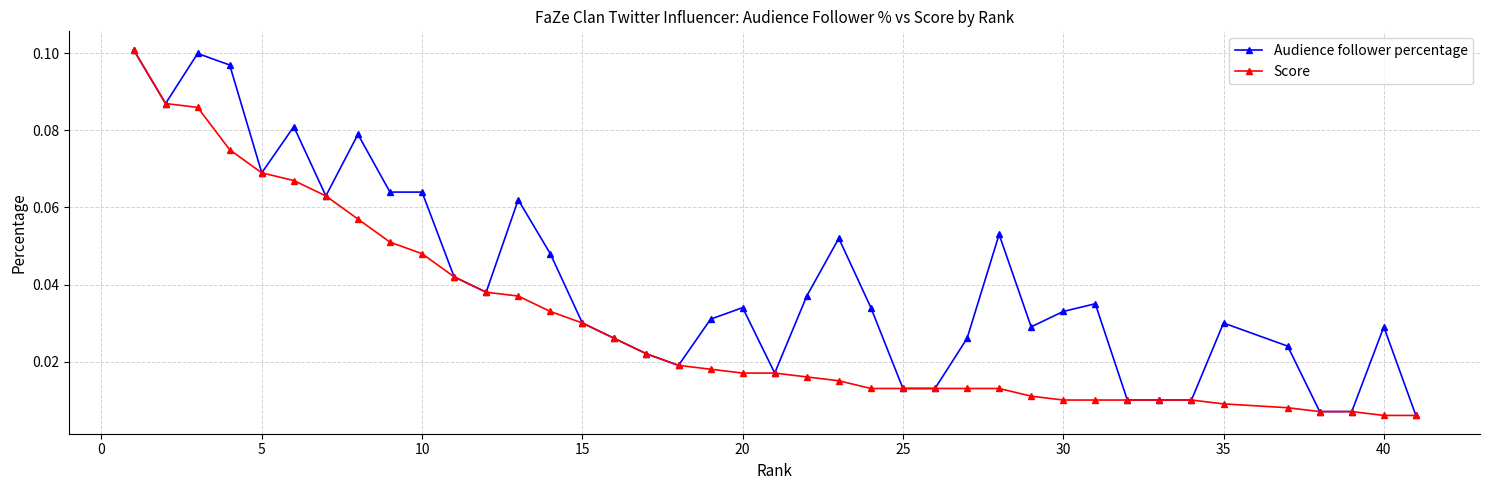

True or false: Audience follower percentage has more than 1 interior local peaks.

True